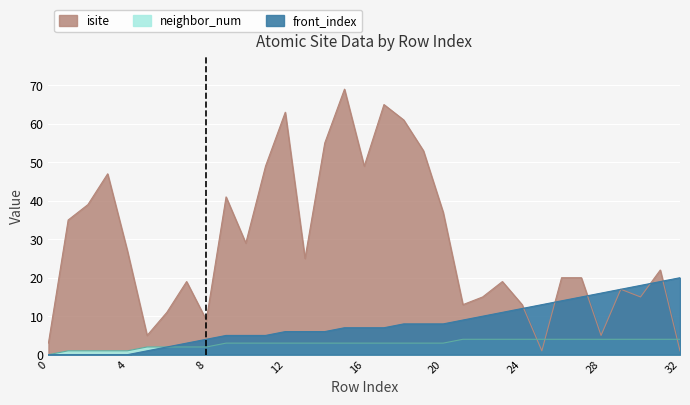

What is the sum of the isite values at 6 and 9?

52